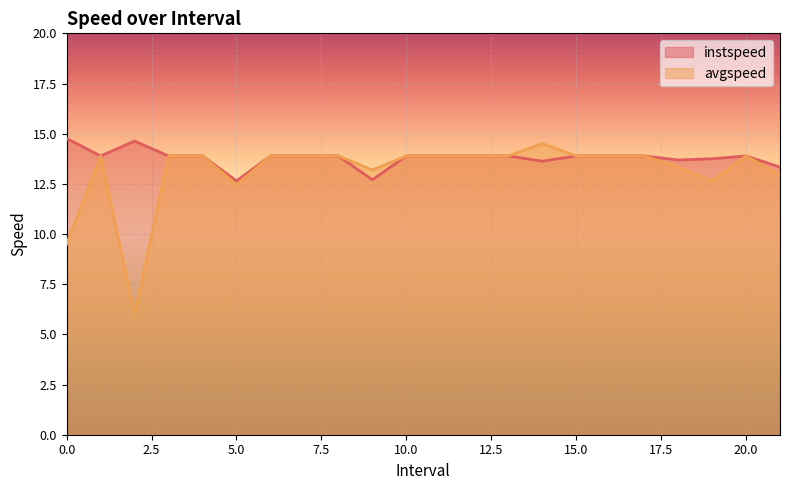

Rank the categories by instspeed value from lowest to highest.

5.0, 9.0, 21.0, 14.0, 18.0, 19.0, 1.0, 3.0, 4.0, 6.0, 7.0, 8.0, 10.0, 11.0, 12.0, 13.0, 15.0, 16.0, 17.0, 20.0, 2.0, 0.0